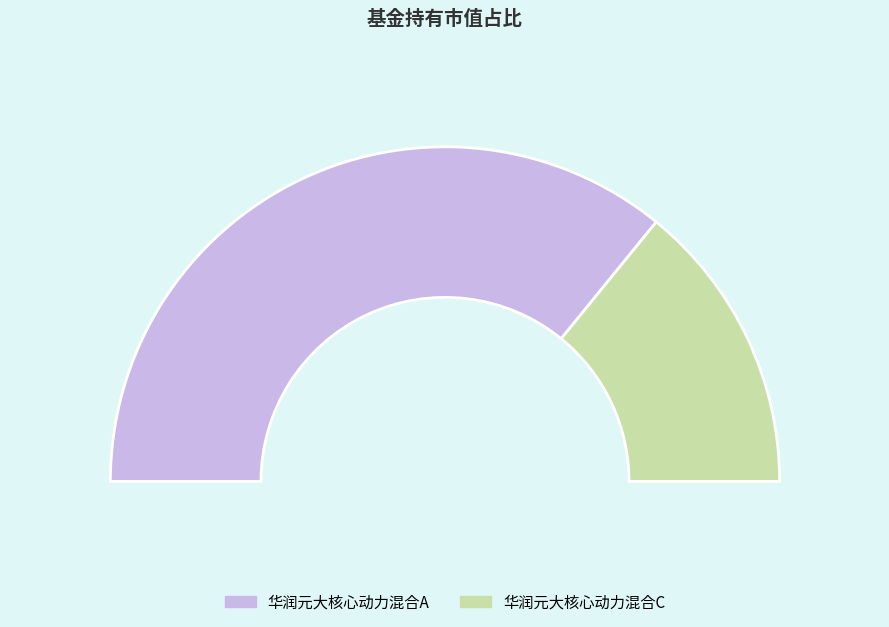

To the nearest percent, what portion does 华润元大核心动力混合A represent?

72%